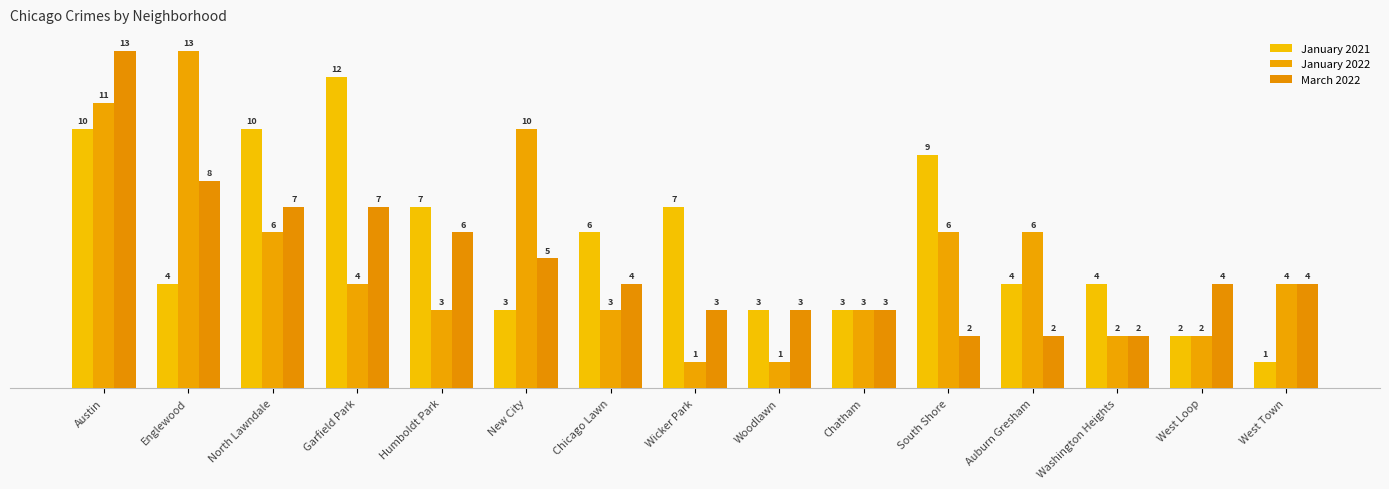

Are the bars horizontal?

No